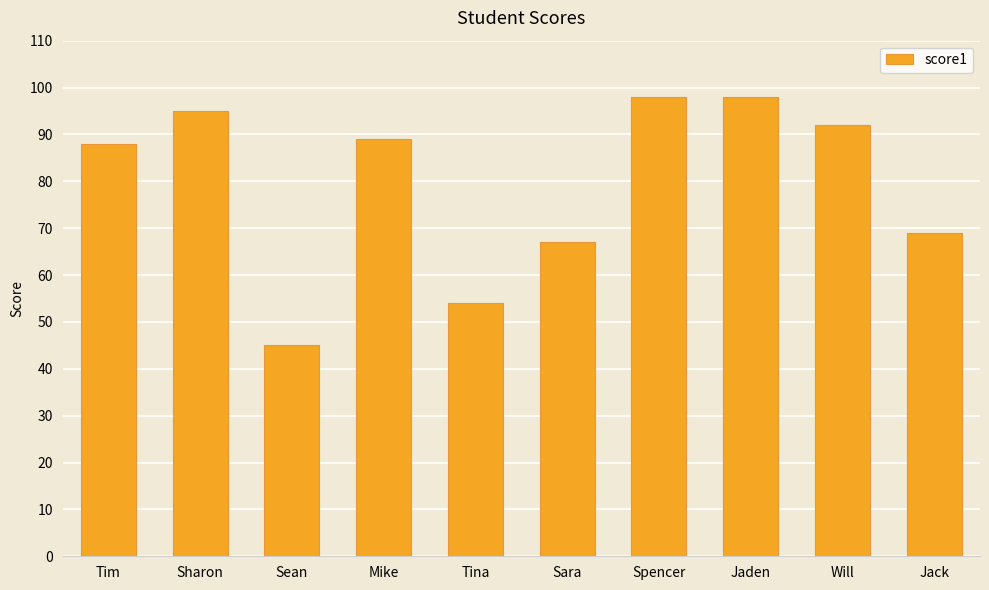

What is the approximate value at Sharon, to the nearest 5?

95